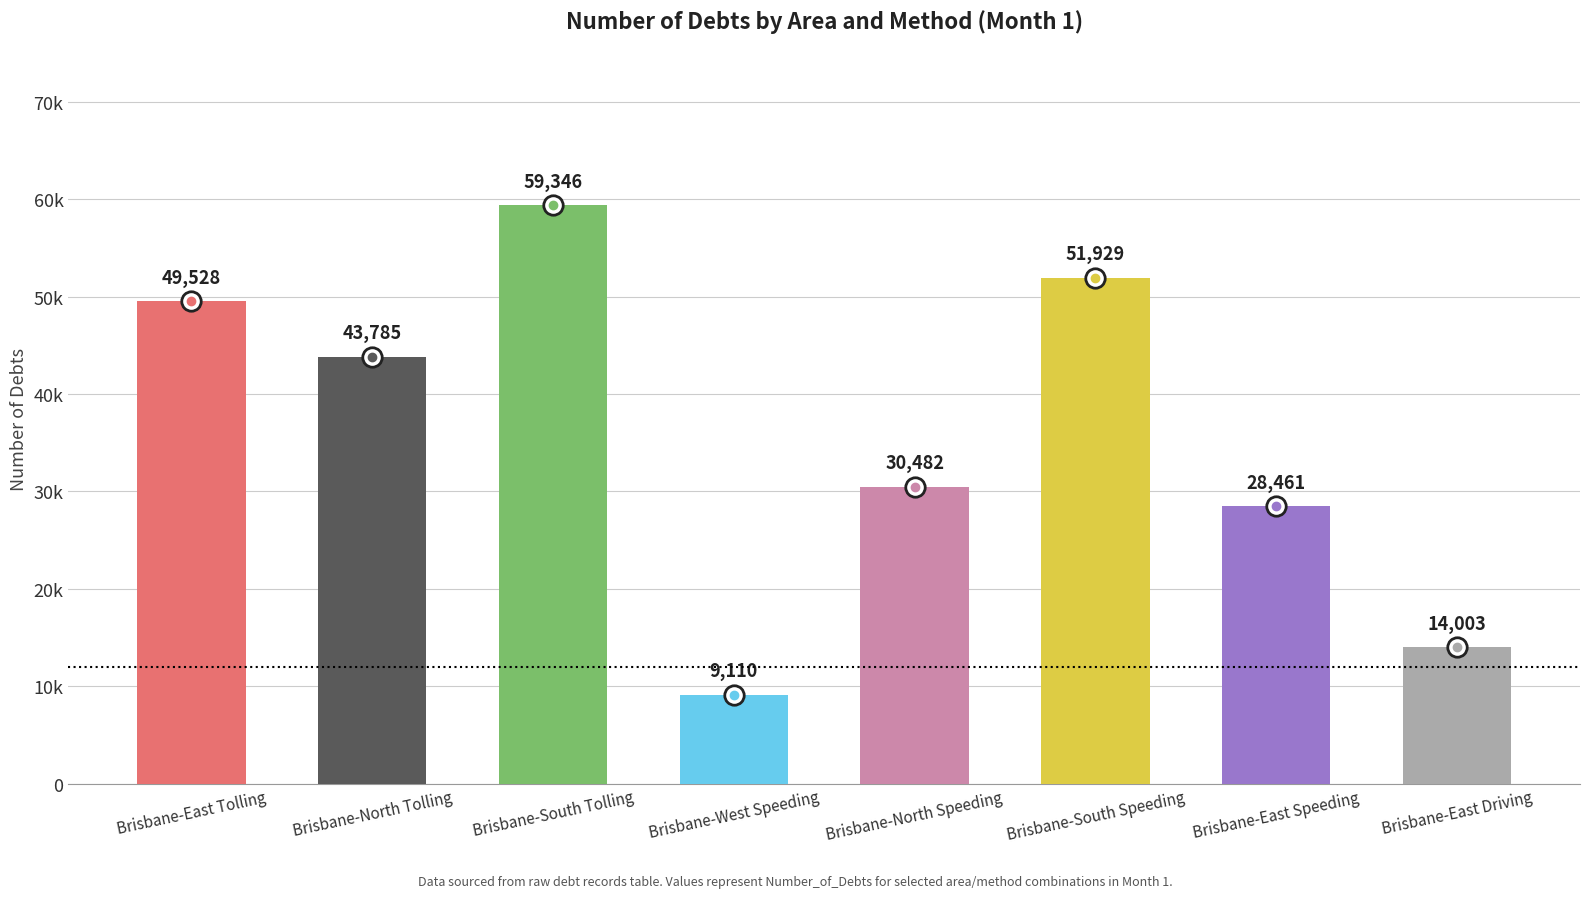

What is the maximum value shown in the chart?

59346